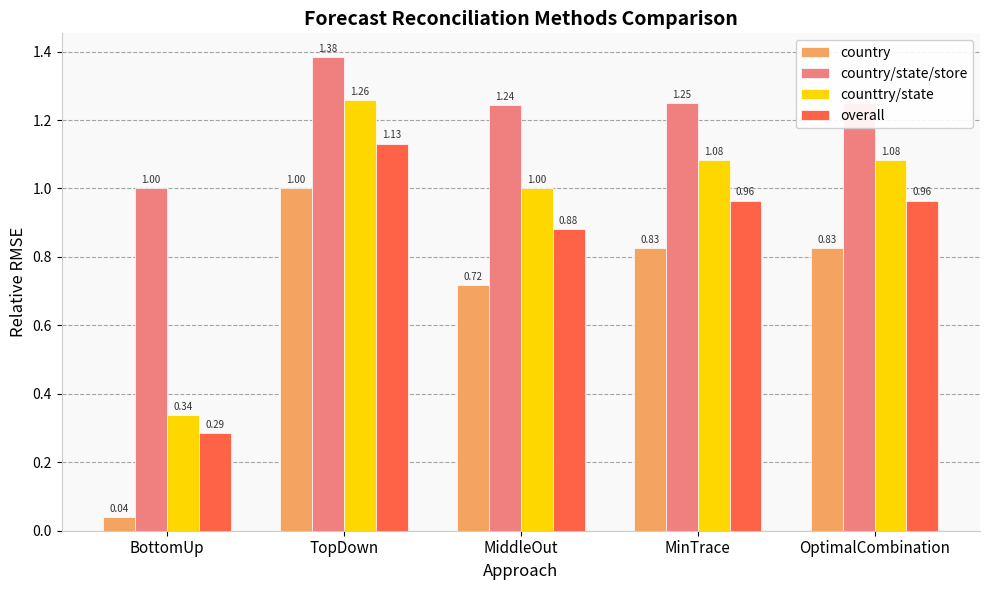

What are all the series names shown in the legend?

country, country/state/store, counttry/state, overall